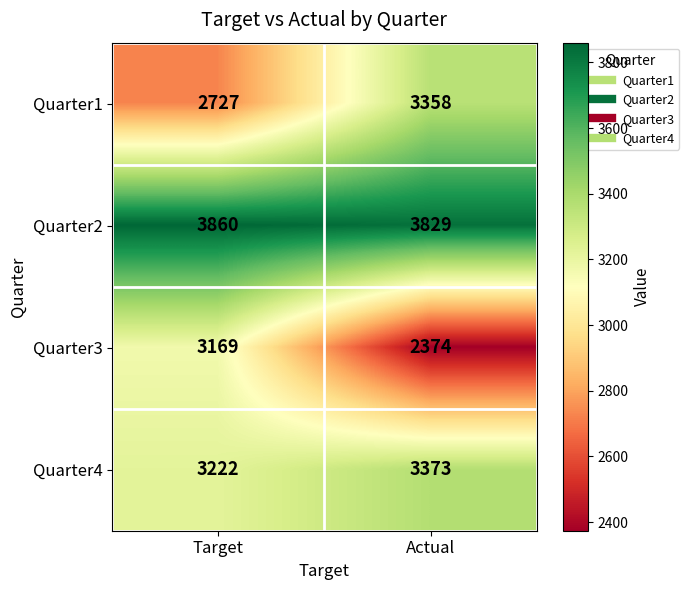

What is the difference between the maximum and minimum values in the Quarter3 series?

795